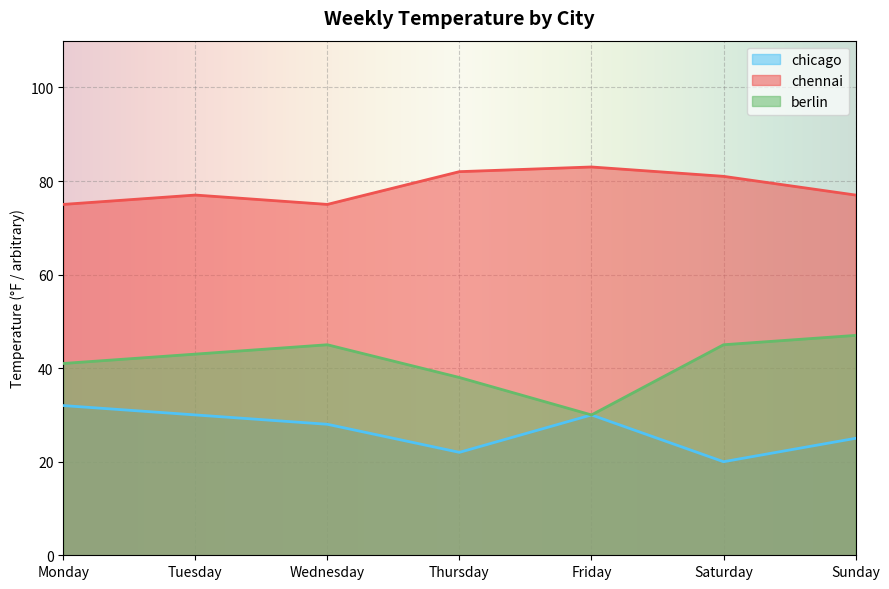

Which label corresponds to the smallest value in the chart?

Saturday